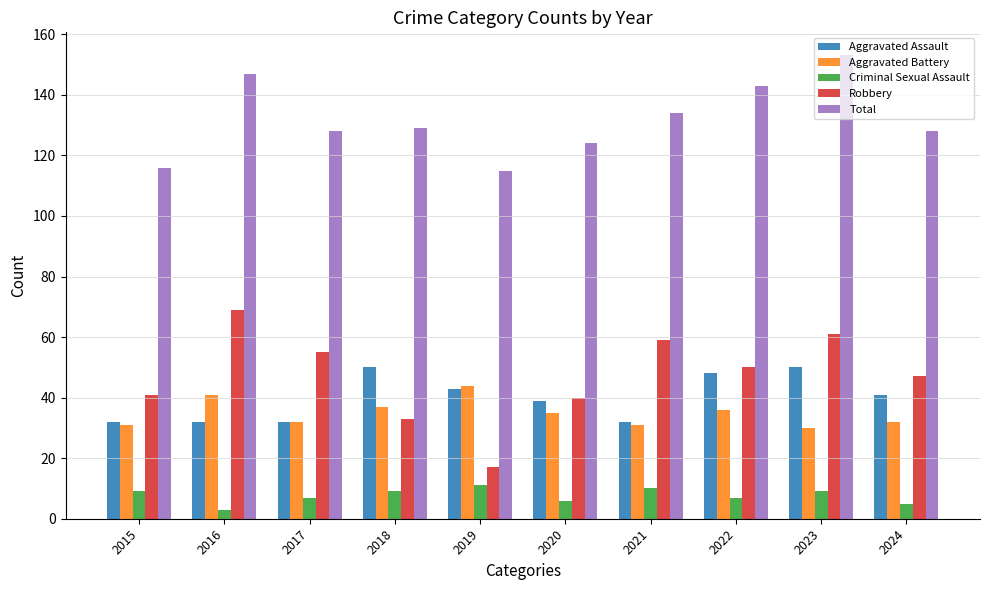

How many groups of bars are there?

10